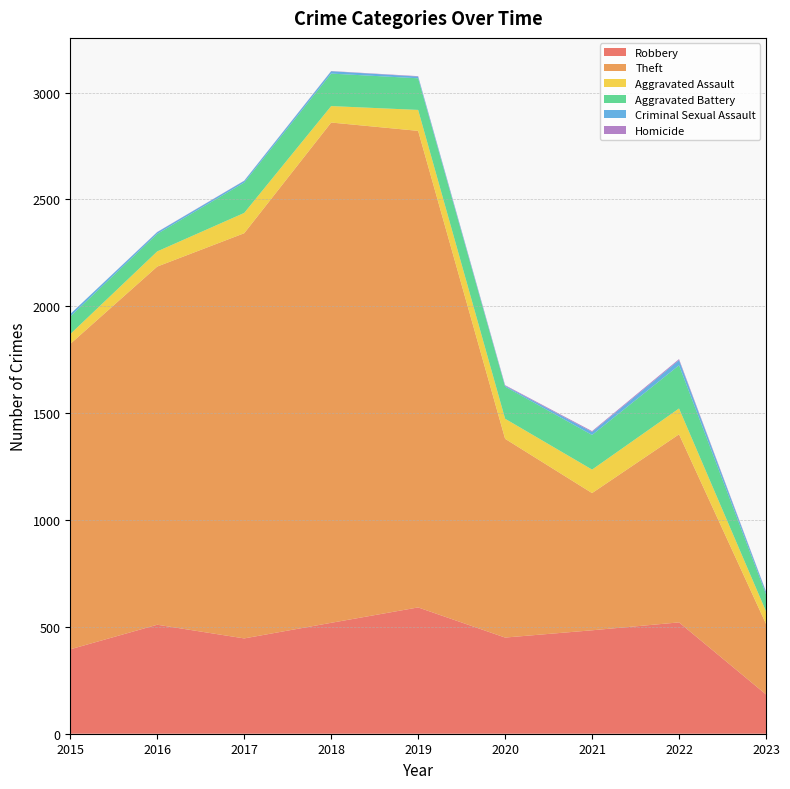

Reading left to right, transcribe all the data shown in this chart.

Robbery: 395	510	446	519	591	450	484	521	184
Theft: 1429	1676	1896	2341	2230	930	642	880	330
Aggravated Assault: 46	71	95	77	98	94	110	121	59
Aggravated Battery: 82	82	142	152	148	150	162	202	80
Criminal Sexual Assault: 12	8	8	11	8	4	14	24	11
Homicide: 0	1	1	1	2	3	4	5	2